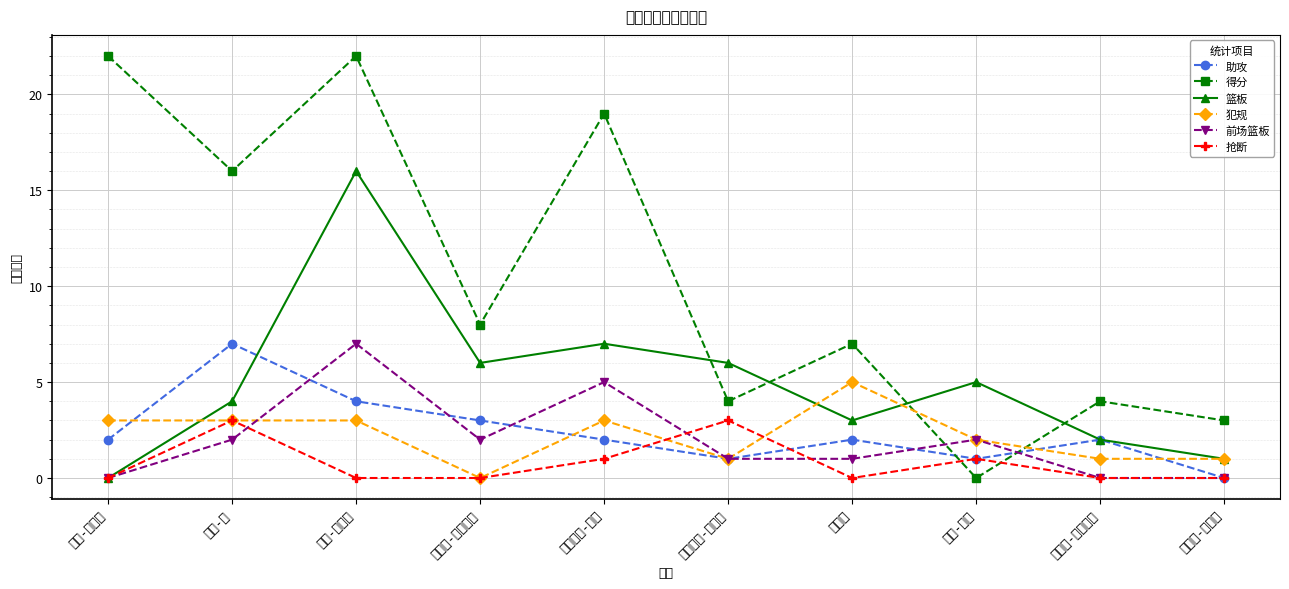

Reading left to right, transcribe all the data shown in this chart.

助攻: 凯文-赫尔特=2	特雷-杨=7	约翰-科林斯=4	丹尼尔-汉密尔顿=3	亚历克斯-莱恩=2	德安德烈-本布里=1	林书豪=2	文斯-卡特=1	迈尔斯-普拉姆利=2	贾斯廷-安德森=0
得分: 凯文-赫尔特=22	特雷-杨=16	约翰-科林斯=22	丹尼尔-汉密尔顿=8	亚历克斯-莱恩=19	德安德烈-本布里=4	林书豪=7	文斯-卡特=0	迈尔斯-普拉姆利=4	贾斯廷-安德森=3
篮板: 凯文-赫尔特=0	特雷-杨=4	约翰-科林斯=16	丹尼尔-汉密尔顿=6	亚历克斯-莱恩=7	德安德烈-本布里=6	林书豪=3	文斯-卡特=5	迈尔斯-普拉姆利=2	贾斯廷-安德森=1
犯规: 凯文-赫尔特=3	特雷-杨=3	约翰-科林斯=3	丹尼尔-汉密尔顿=0	亚历克斯-莱恩=3	德安德烈-本布里=1	林书豪=5	文斯-卡特=2	迈尔斯-普拉姆利=1	贾斯廷-安德森=1
前场篮板: 凯文-赫尔特=0	特雷-杨=2	约翰-科林斯=7	丹尼尔-汉密尔顿=2	亚历克斯-莱恩=5	德安德烈-本布里=1	林书豪=1	文斯-卡特=2	迈尔斯-普拉姆利=0	贾斯廷-安德森=0
抢断: 凯文-赫尔特=0	特雷-杨=3	约翰-科林斯=0	丹尼尔-汉密尔顿=0	亚历克斯-莱恩=1	德安德烈-本布里=3	林书豪=0	文斯-卡特=1	迈尔斯-普拉姆利=0	贾斯廷-安德森=0